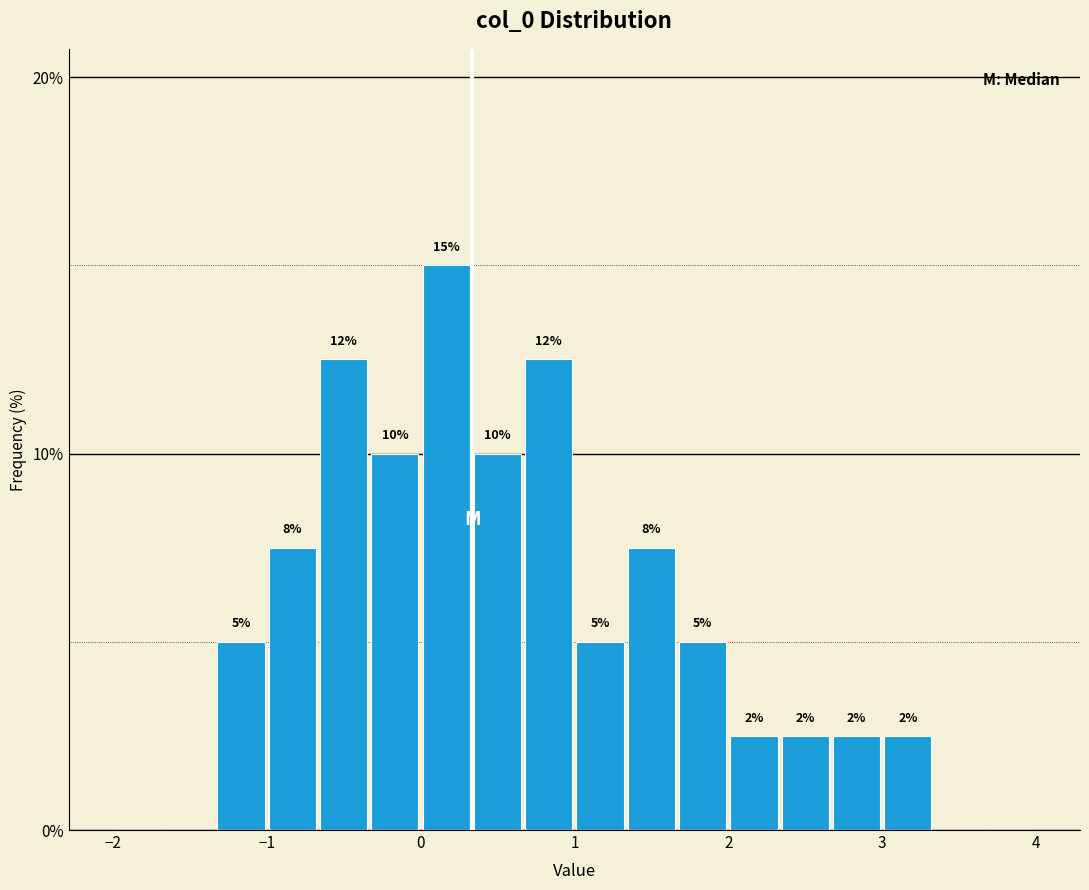

Read against the x-axis, roughly where is the centre of the tallest bar?

0.2